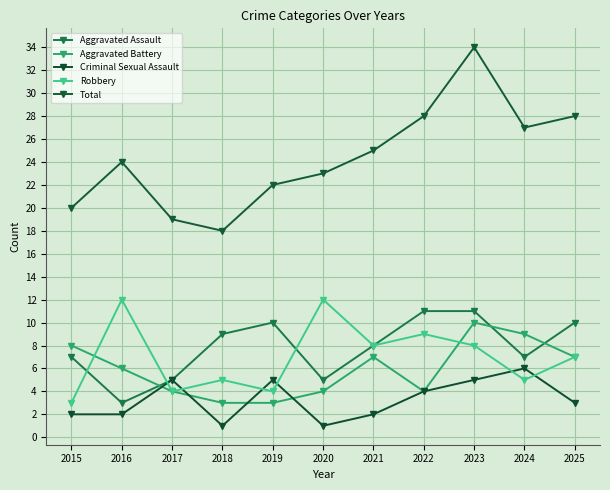

At which category is the sum across all series the highest?

2023